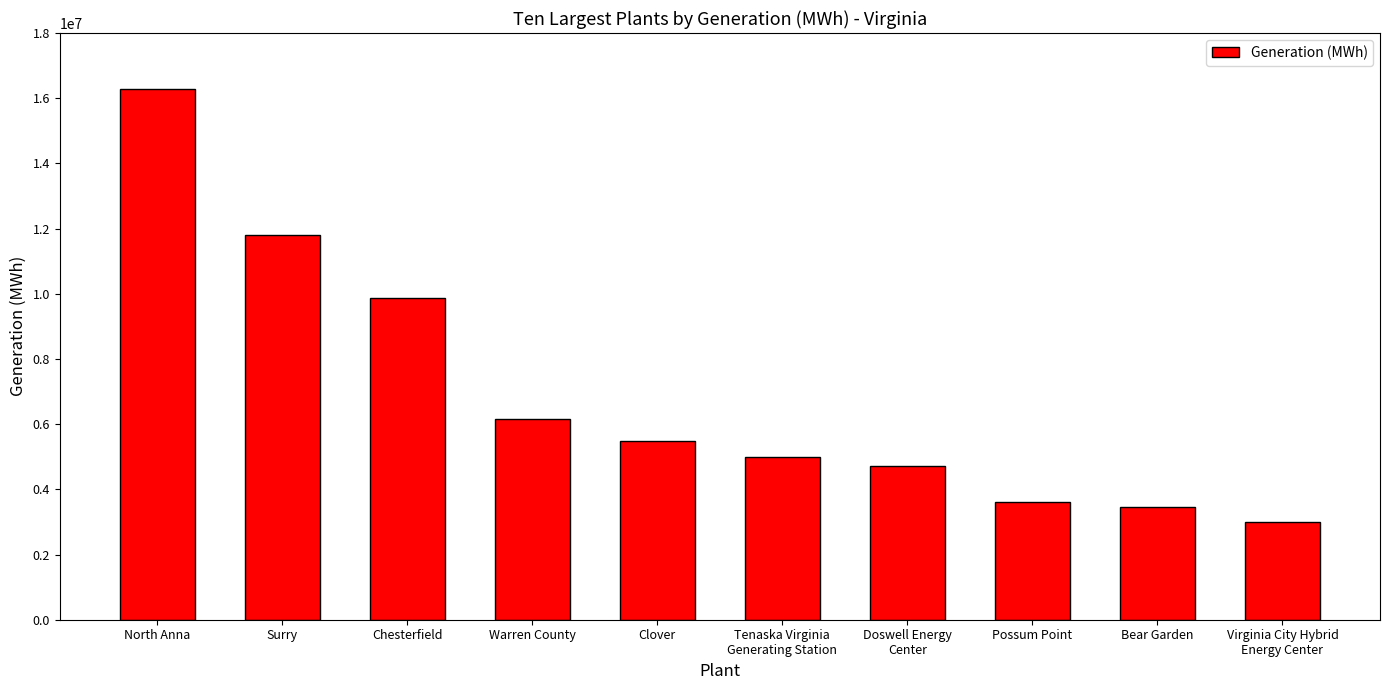

Is it true that the value at Tenaska Virginia
Generating Station is 5000520?

True